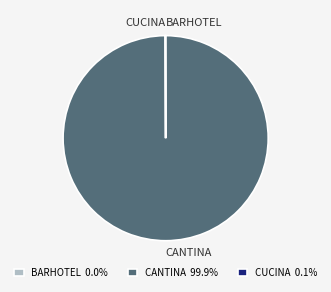

Is CANTINA the majority of the pie?

Yes